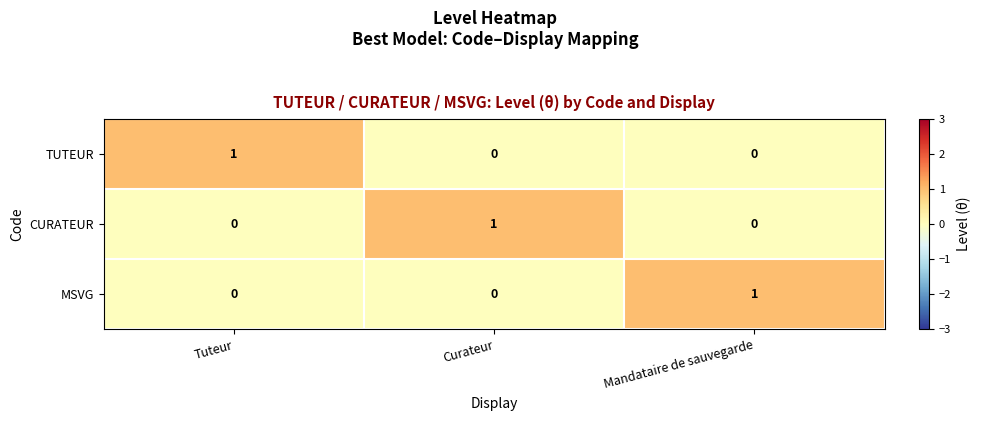

True or false: MSVG has a value of 1 at Mandataire de sauvegarde.

True